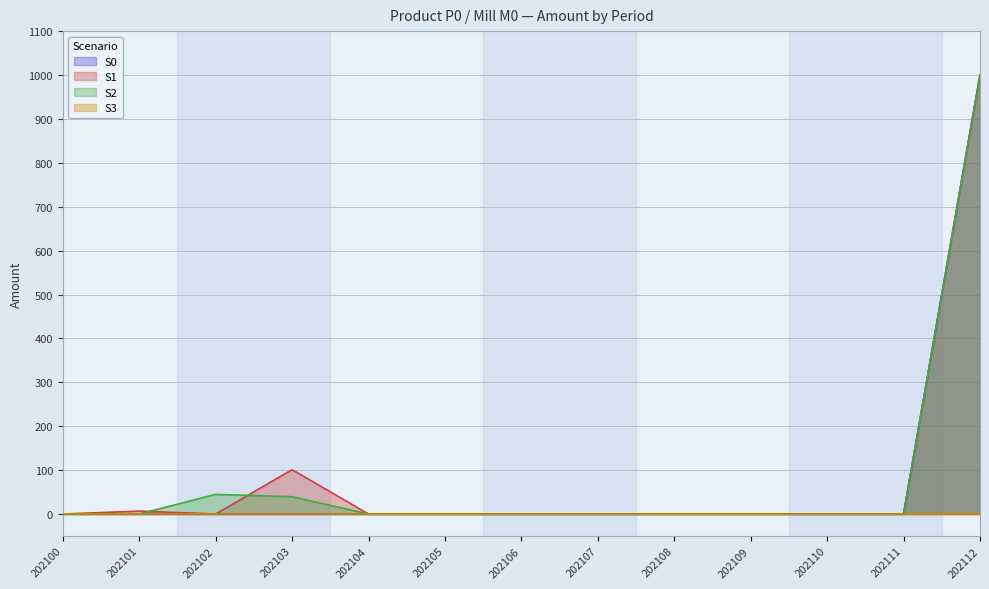

True or false: S2 has more than 0 points higher than both neighbors.

True